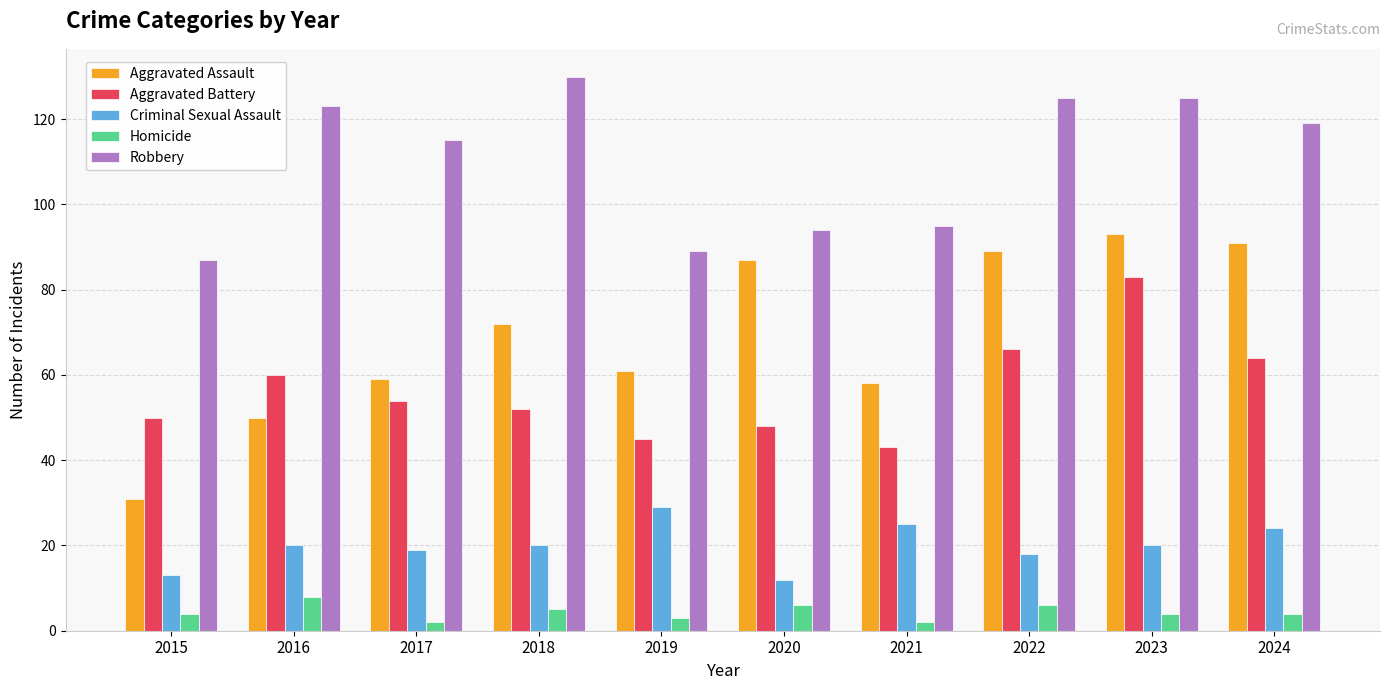

What is the difference between the Homicide values at 2018 and 2019?

2